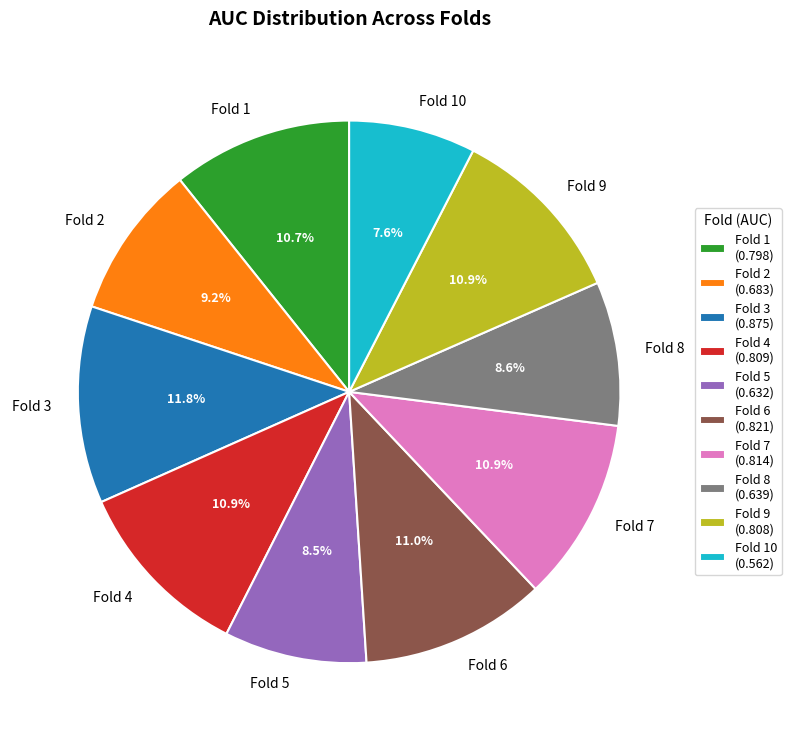

How many slices are in this pie chart?

10